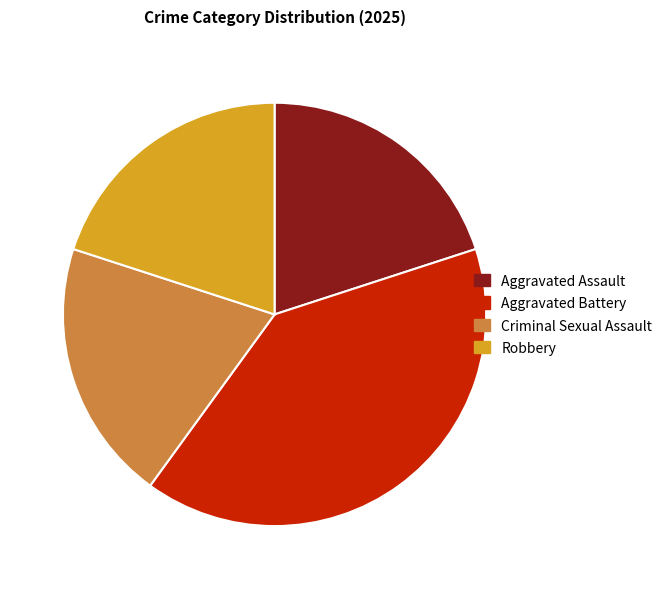

Combined, do Criminal Sexual Assault and Robbery account for over 50%?

No